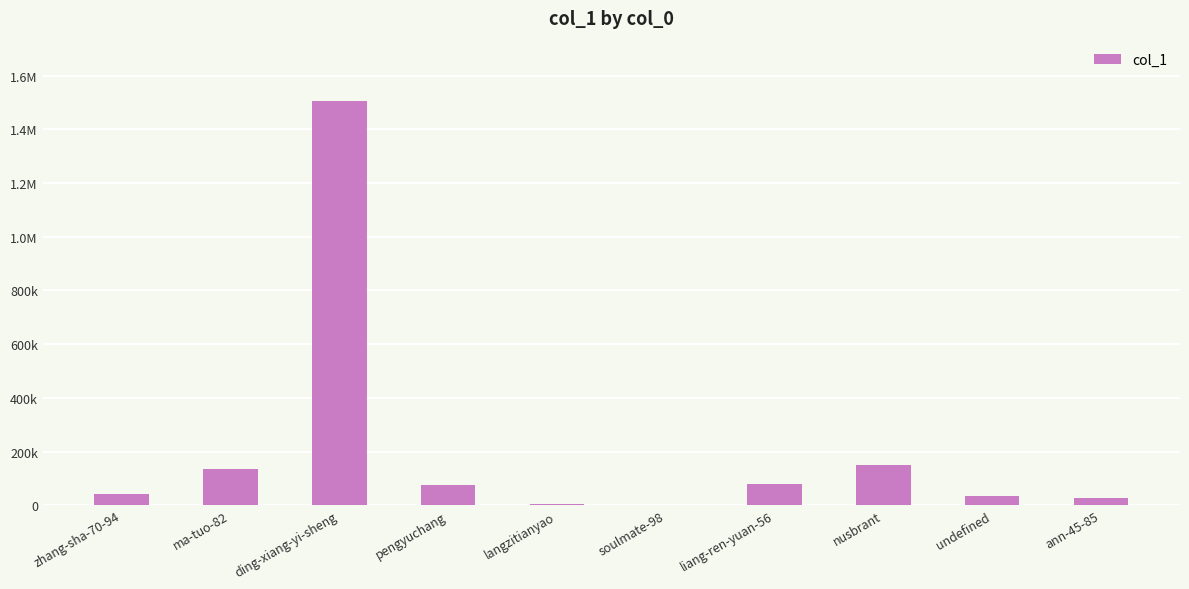

What is the sum of all values?

2049493